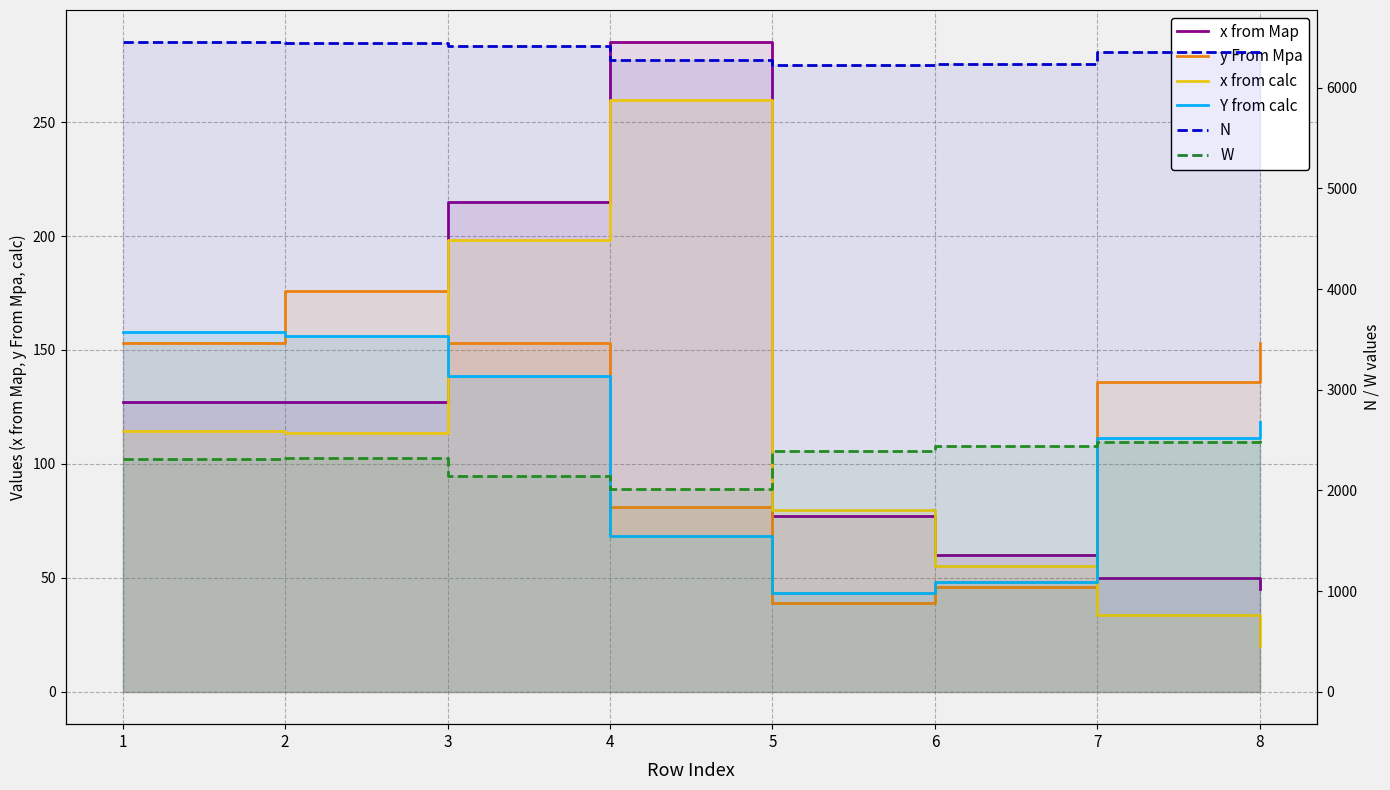

Rank the series by their maximum value, from highest to lowest.

N , W, x from Map, x from calc, y From Mpa, Y from calc